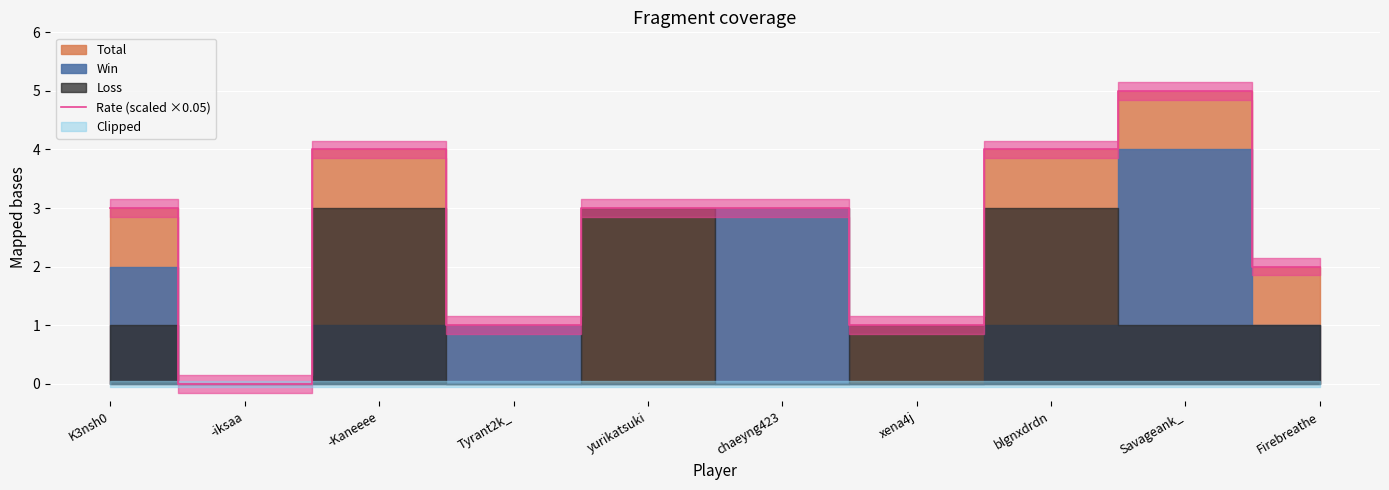

What is the maximum value shown in the chart?

5